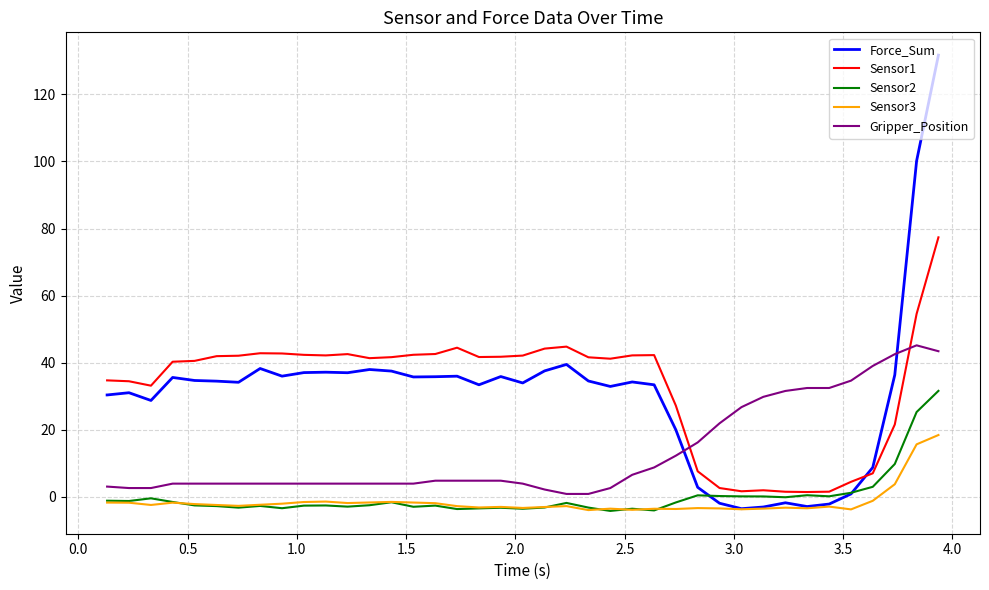

Which series has the widest spread of values?

Force_Sum